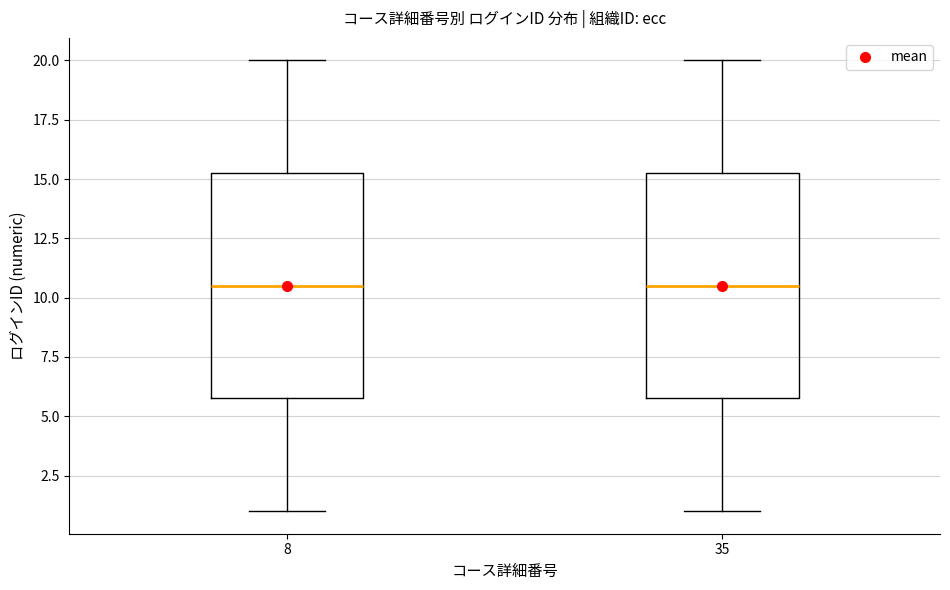

Reading left to right, read every box against the y-axis: the position of its median line, the range the box covers, and the ends of its whiskers. The values are not printed on the chart, so give them approximately, as read against the axis.

8: median 10.5, box 6.0 to 15.5, whiskers 1.0 to 20.0
35: median 10.5, box 6.0 to 15.5, whiskers 1.0 to 20.0